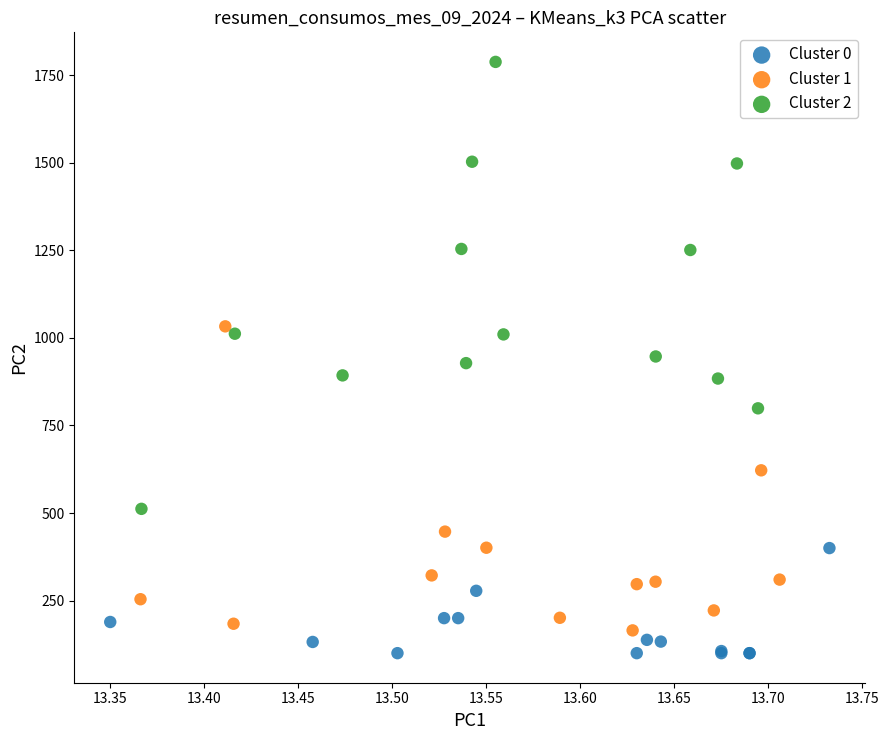

Which series has the largest Y range (max minus min)?

Cluster 2